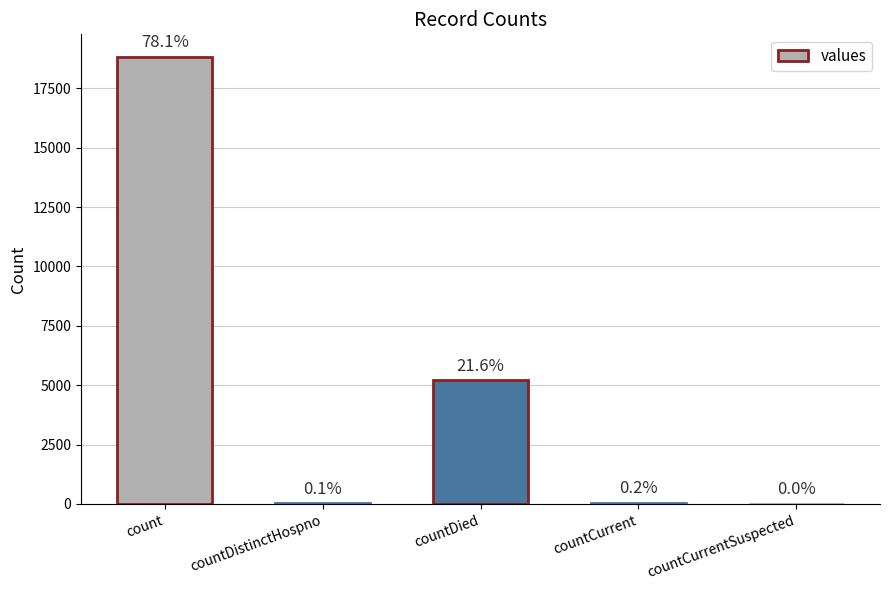

Between countCurrentSuspected and countDistinctHospno, which is larger?

countDistinctHospno